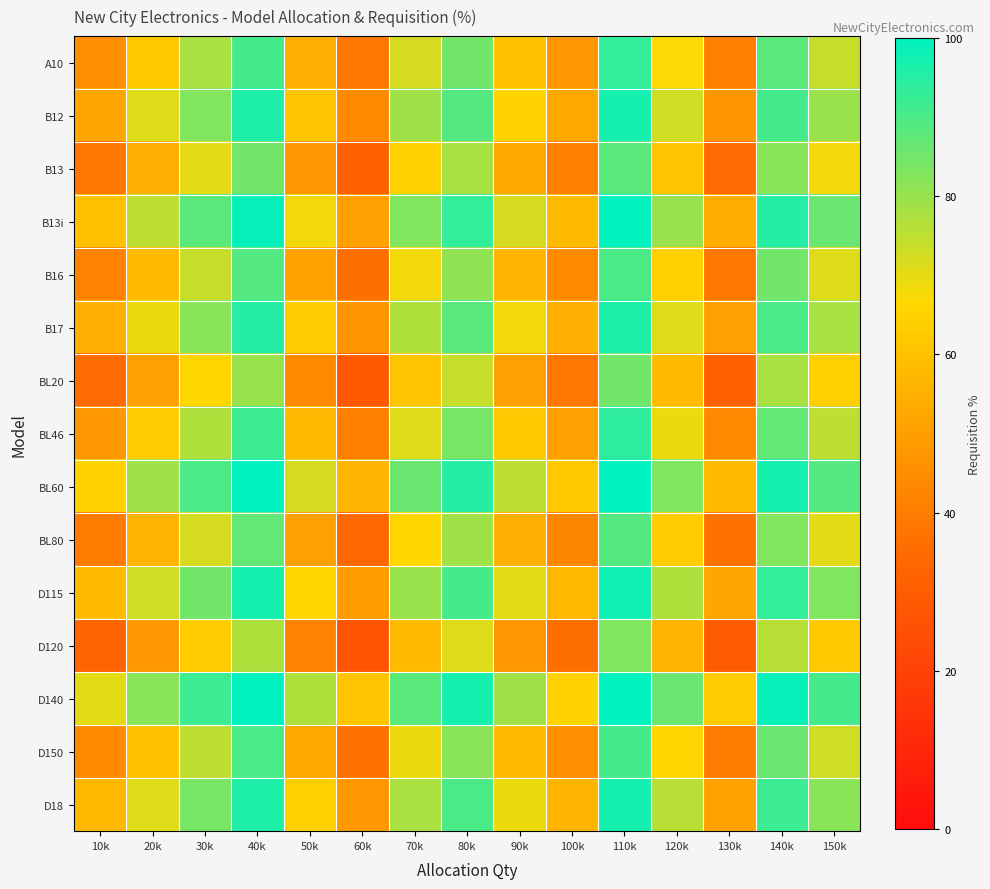

Reading left to right, extract all data points from this chart.

A10: 10k=45	20k=62	30k=78	40k=91	50k=55	60k=38	70k=72	80k=85	90k=60	100k=48	110k=93	120k=67	130k=41	140k=88	150k=74
B12: 10k=52	20k=71	30k=83	40k=96	50k=61	60k=44	70k=79	80k=89	90k=65	100k=53	110k=97	120k=73	130k=47	140k=91	150k=80
B13: 10k=38	20k=55	30k=70	40k=85	50k=48	60k=32	70k=65	80k=78	90k=53	100k=41	110k=88	120k=61	130k=35	140k=82	150k=68
B13i: 10k=60	20k=75	30k=88	40k=99	50k=68	60k=50	70k=83	80k=93	90k=72	100k=58	110k=100	120k=80	130k=54	140k=95	150k=86
B16: 10k=42	20k=58	30k=74	40k=89	50k=51	60k=36	70k=68	80k=81	90k=56	100k=44	110k=90	120k=64	130k=38	140k=85	150k=71
B17: 10k=55	20k=69	30k=82	40k=95	50k=63	60k=47	70k=77	80k=88	90k=68	100k=55	110k=96	120k=71	130k=50	140k=90	150k=78
BL20: 10k=35	20k=50	30k=66	40k=80	50k=44	60k=29	70k=61	80k=74	90k=50	100k=38	110k=85	120k=58	130k=32	140k=78	150k=64
BL46: 10k=48	20k=63	30k=77	40k=92	50k=57	60k=41	70k=71	80k=84	90k=62	100k=50	110k=94	120k=69	130k=44	140k=87	150k=75
BL60: 10k=65	20k=79	30k=90	40k=100	50k=72	60k=56	70k=86	80k=95	90k=75	100k=62	110k=100	120k=83	130k=58	140k=97	150k=89
BL80: 10k=40	20k=56	30k=72	40k=87	50k=50	60k=34	70k=66	80k=79	90k=55	100k=43	110k=89	120k=63	130k=37	140k=83	150k=70
D115: 10k=58	20k=73	30k=85	40k=97	50k=66	60k=49	70k=80	80k=91	90k=70	100k=57	110k=98	120k=77	130k=52	140k=93	150k=83
D120: 10k=33	20k=48	30k=63	40k=77	50k=42	60k=27	70k=58	80k=71	90k=48	100k=36	110k=83	120k=56	130k=30	140k=76	150k=62
D140: 10k=70	20k=82	30k=92	40k=100	50k=77	60k=61	70k=88	80k=97	90k=79	100k=65	110k=100	120k=86	130k=63	140k=99	150k=91
D150: 10k=44	20k=60	30k=75	40k=90	50k=53	60k=37	70k=69	80k=82	90k=58	100k=46	110k=91	120k=66	130k=40	140k=86	150k=73
D18: 10k=57	20k=71	30k=84	40k=96	50k=64	60k=48	70k=78	80k=90	90k=69	100k=56	110k=97	120k=76	130k=51	140k=92	150k=82